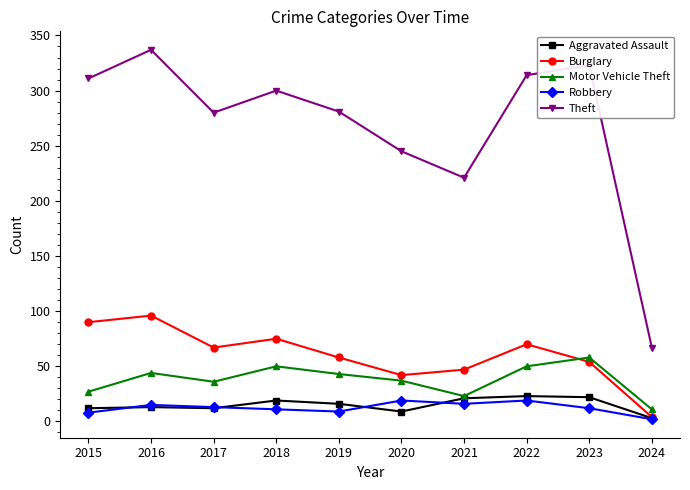

At 2023, list the series in order from smallest to largest.

Robbery, Aggravated Assault, Burglary, Motor Vehicle Theft, Theft